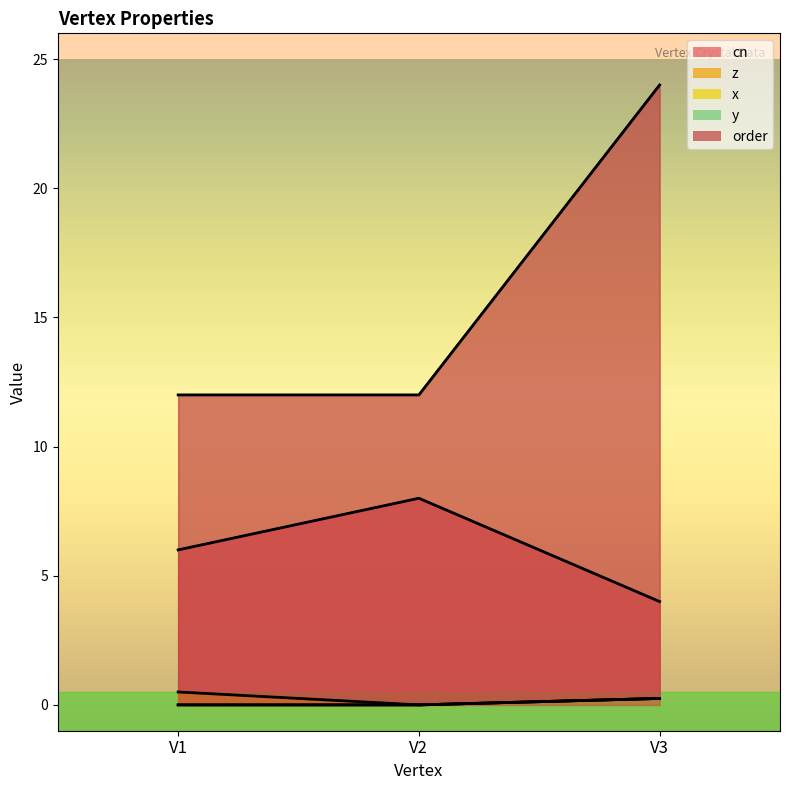

What is the sum of all z values?

0.8